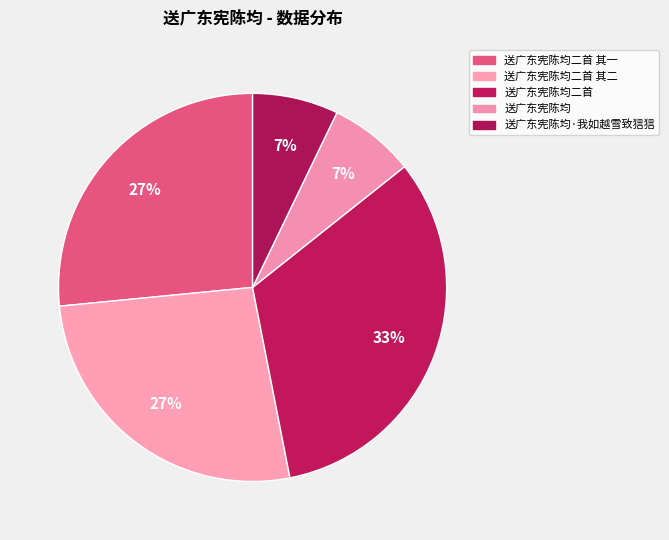

Which slice is the largest?

送广东宪陈均二首